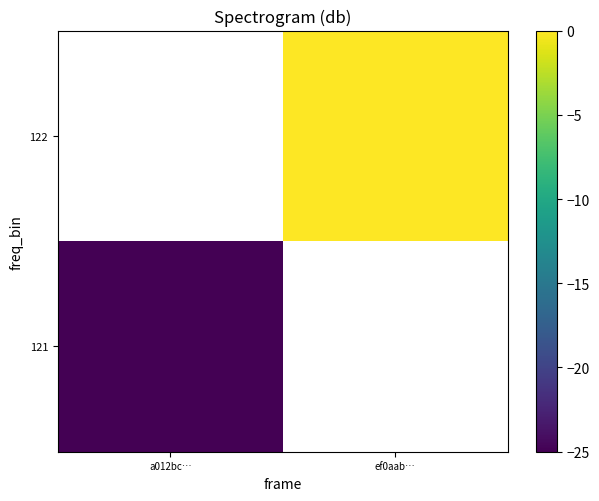

How many distinct data groups are displayed?

2